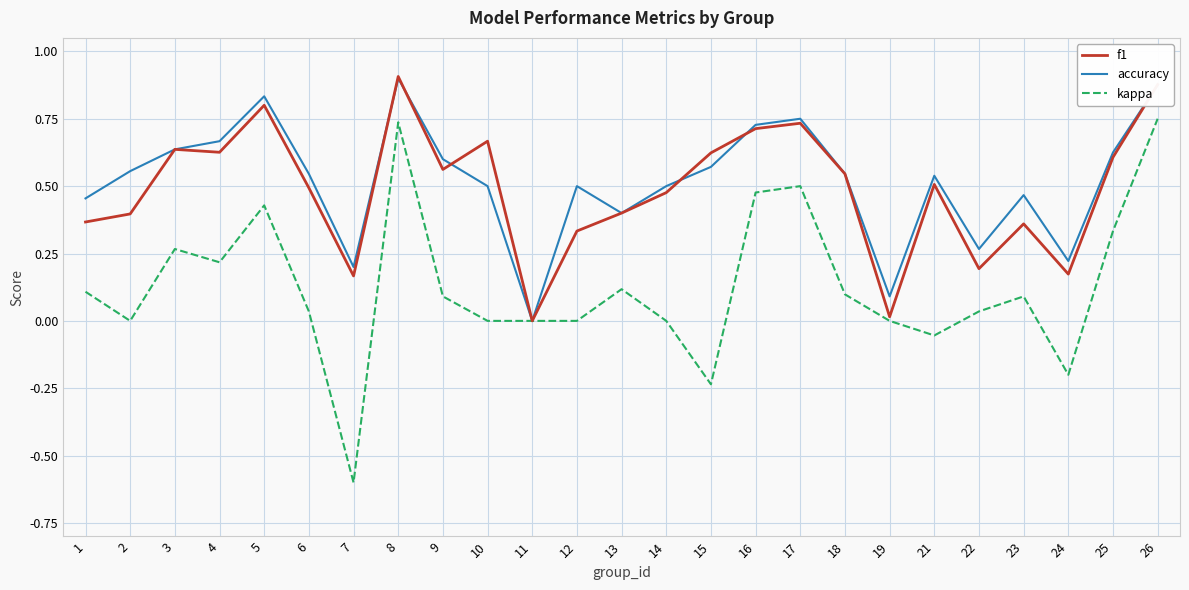

Is the value of kappa at 8 greater than the value of f1 at 13?

Yes